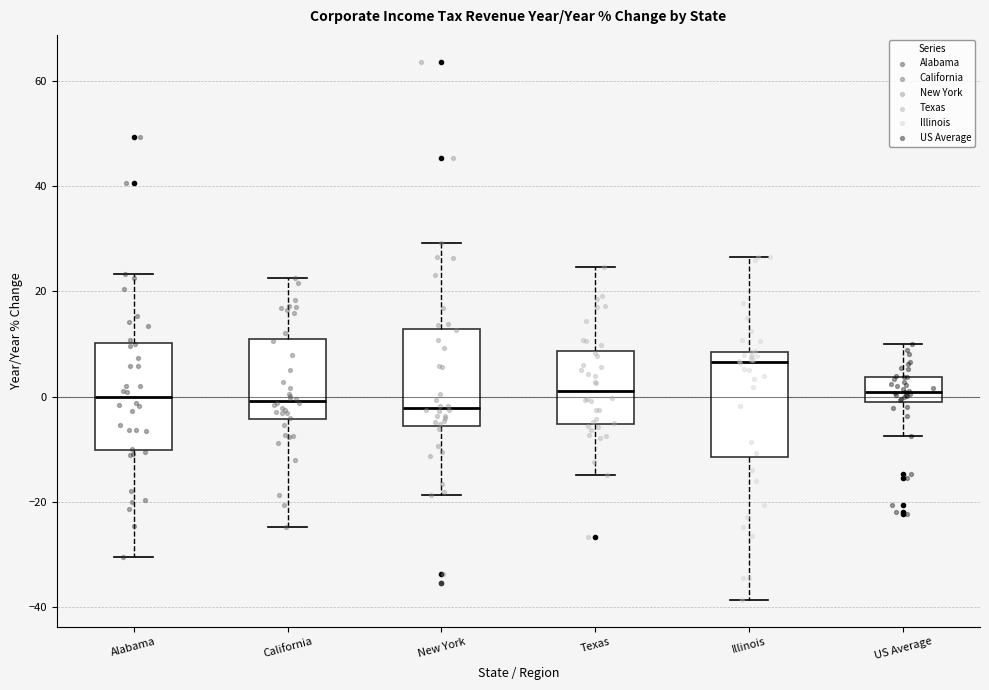

Where is the upper edge of the box for US Average on the y-axis? The values are not printed on the chart, so give them approximately, as read against the axis.

4